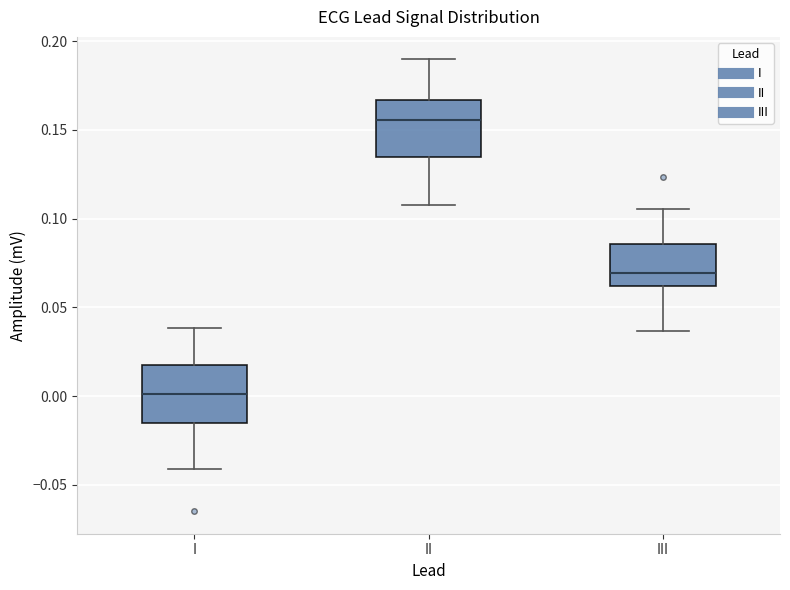

Where does the lower whisker of the box for II end on the y-axis? The values are not printed on the chart, so give them approximately, as read against the axis.

0.110